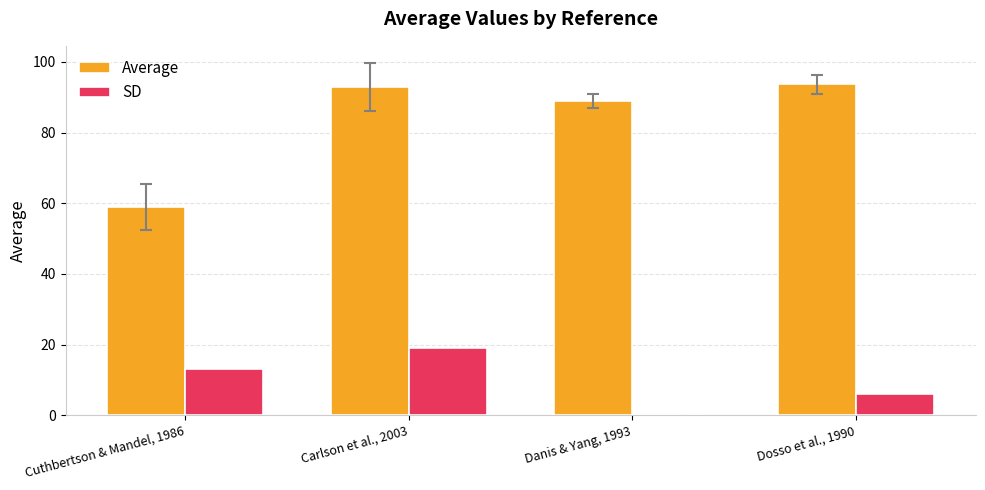

Is it true that Average equals 150.6 at Dosso et al., 1990?

False